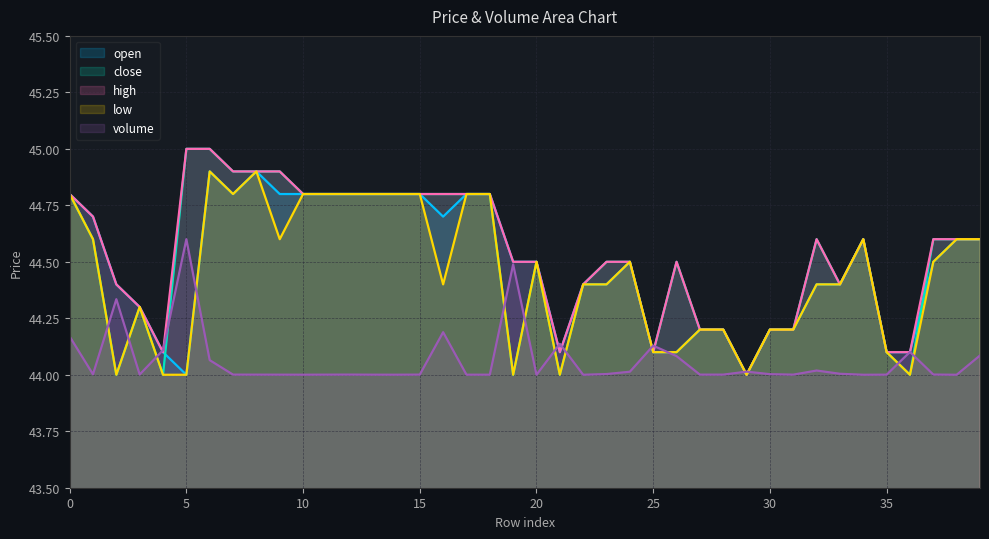

Read the close value at 38.

44.6